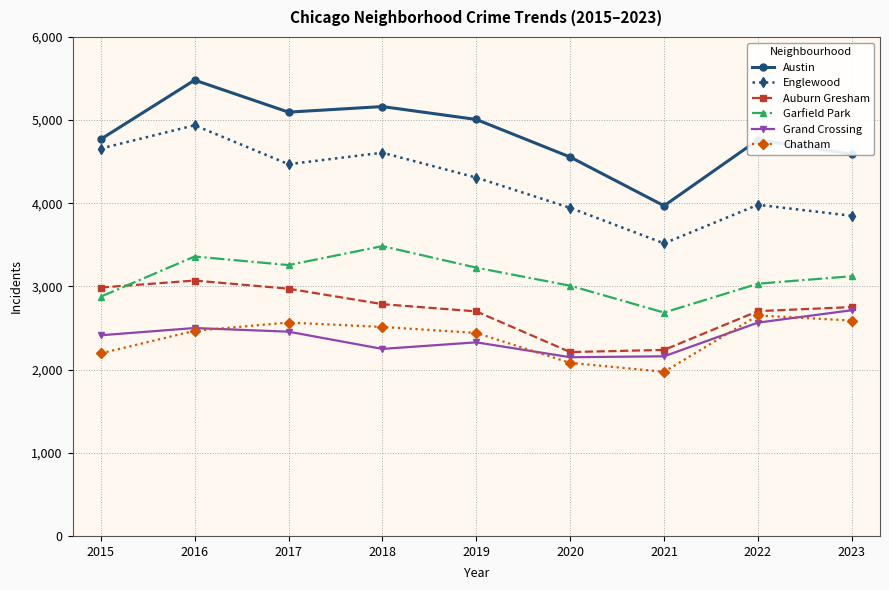

At which category does Garfield Park reach its first local peak?

2016